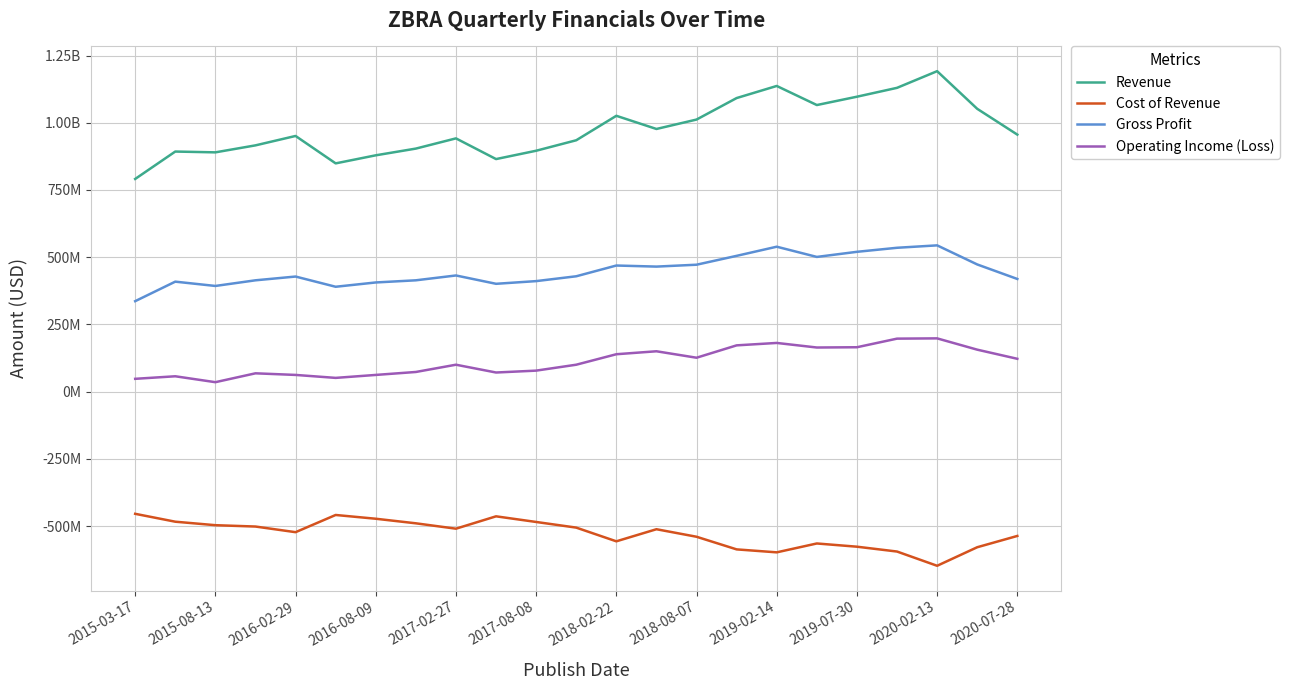

True or false: Cost of Revenue and Gross Profit cross at least once.

False